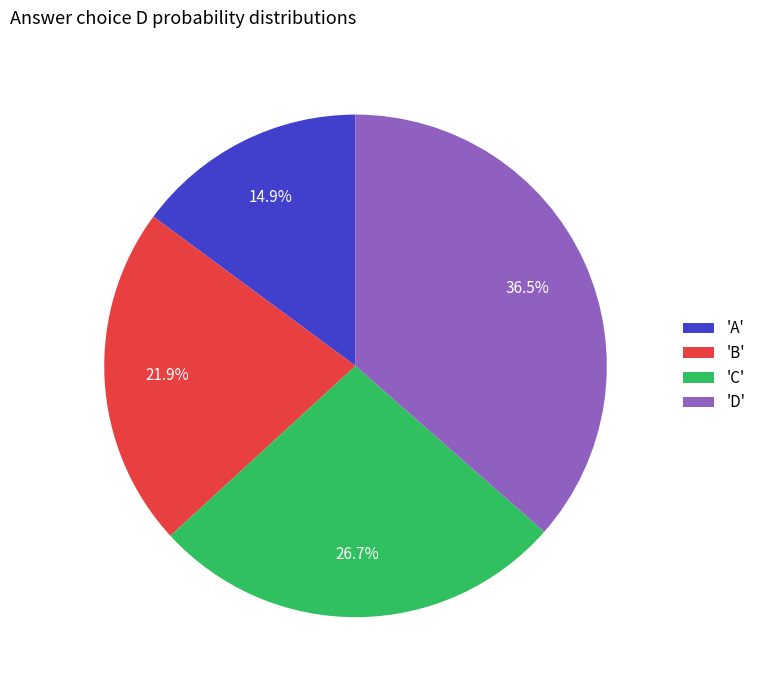

Approximately how many times larger is the value at 'A' compared to 'D'?

0.4